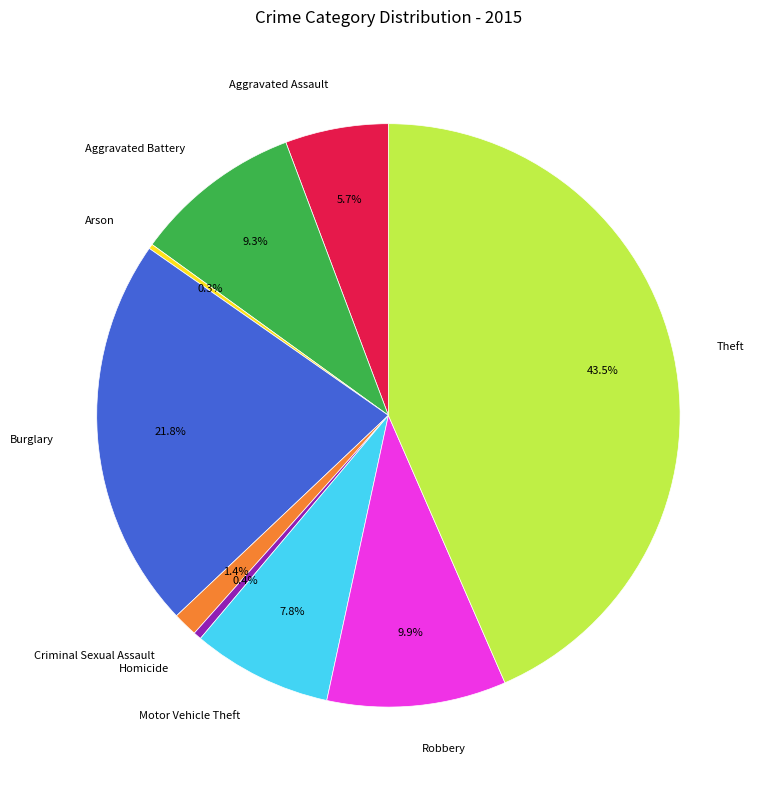

Is Burglary the majority of the pie?

No